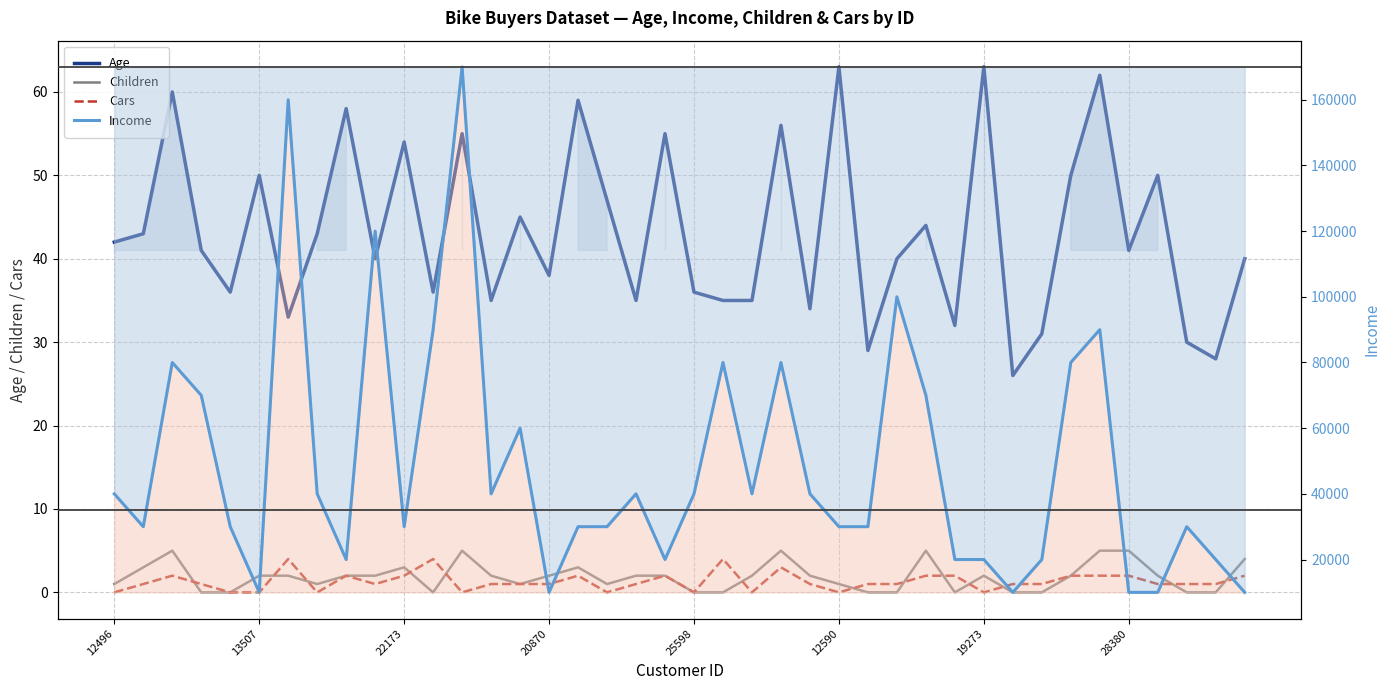

Rank the series by their maximum value, from lowest to highest.

Cars, Children, Age, Income